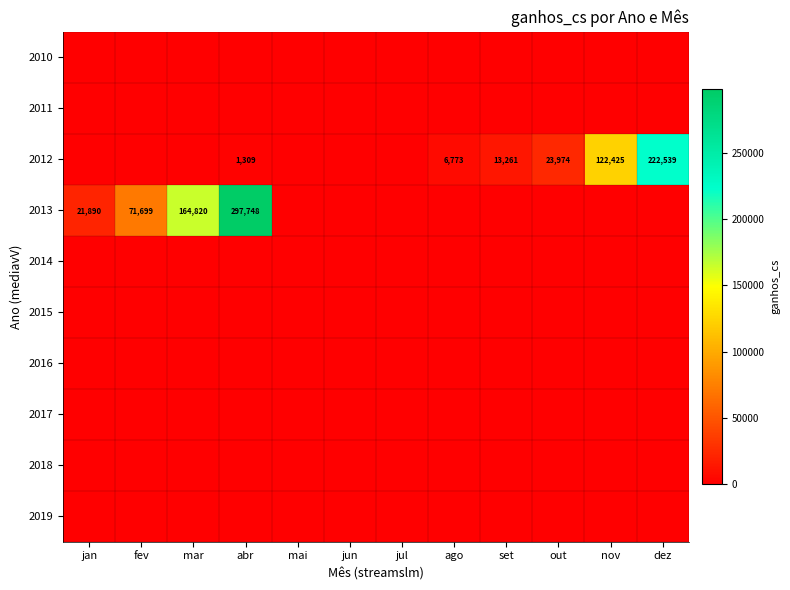

What is the difference between the 2012 values at out and set?

10713